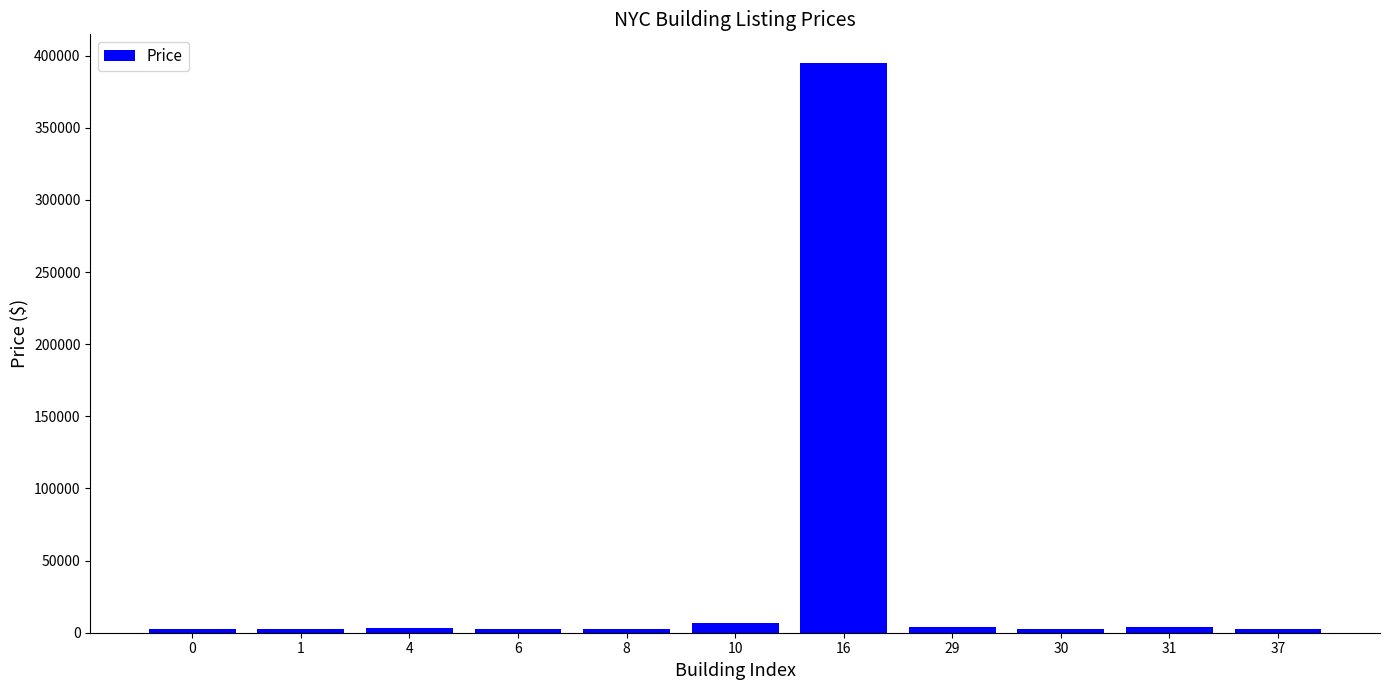

True or false: the data shows 692018 at 16.

False